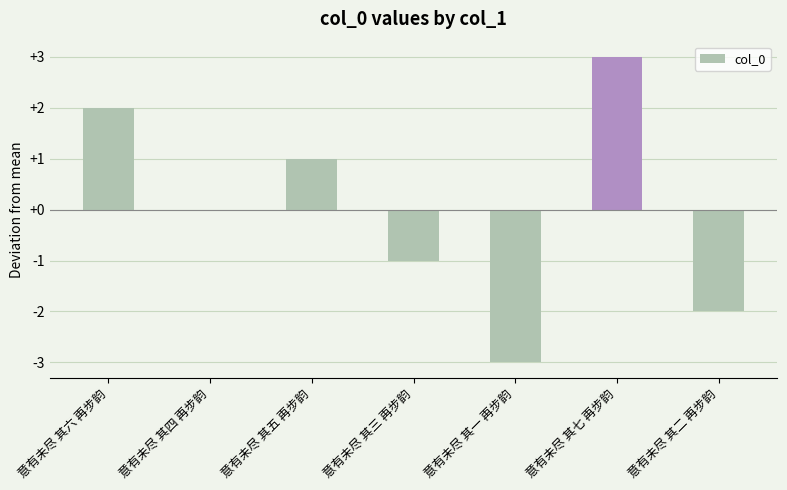

Which has a higher value, 意有未尽 其一 再步韵 or 意有未尽 其四 再步韵?

意有未尽 其四 再步韵